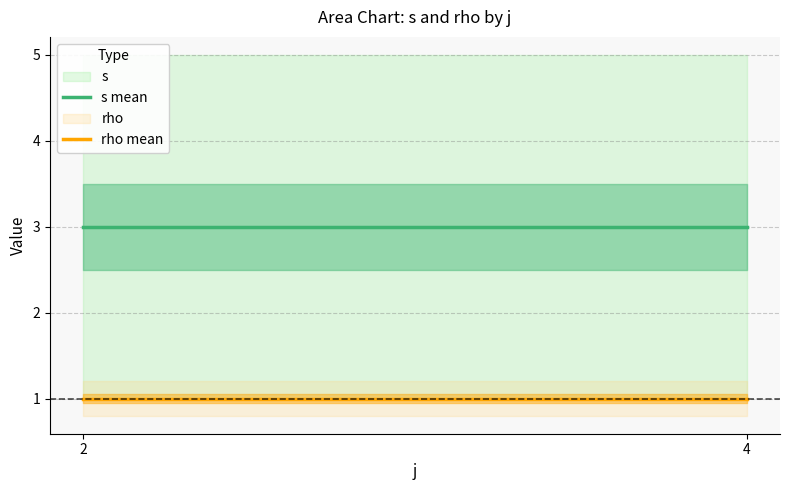

True or false: rho mean has a value of 1 at 4.

True